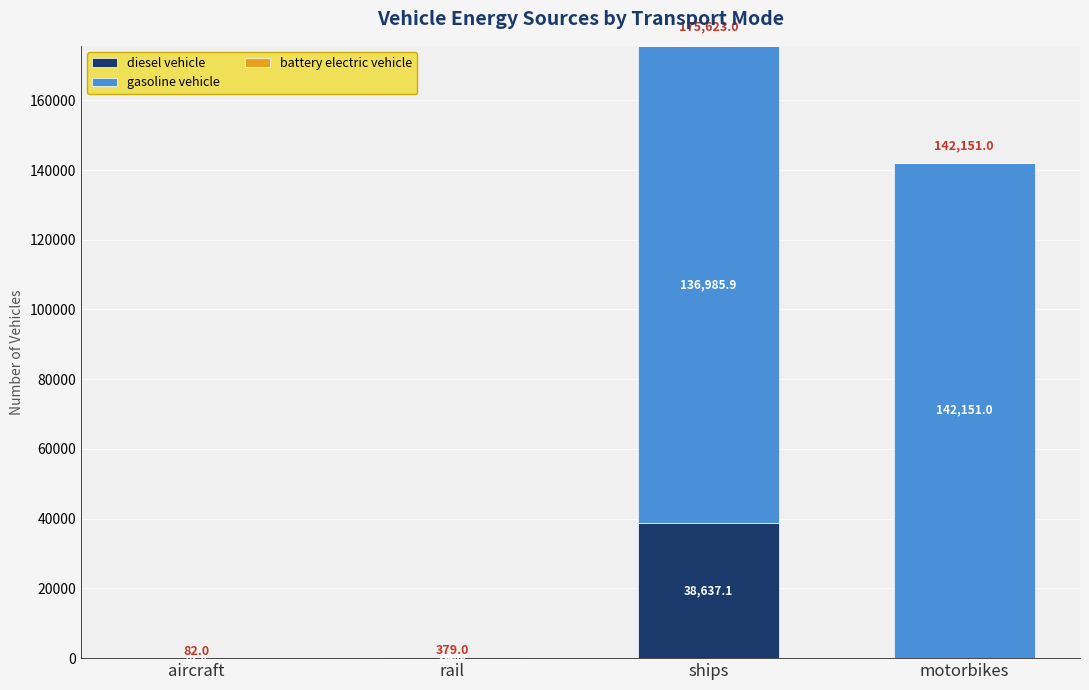

Where is diesel vehicle nearest to the value 19318?

rail